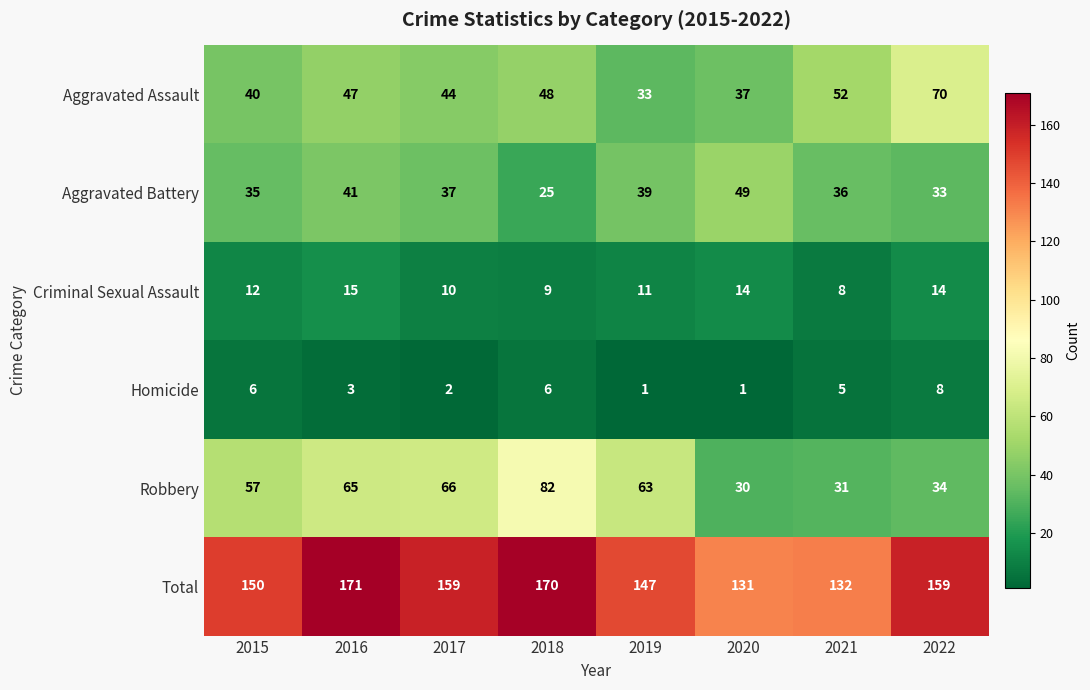

List the labels in order of Aggravated Battery value, smallest first.

2018, 2022, 2015, 2021, 2017, 2019, 2016, 2020